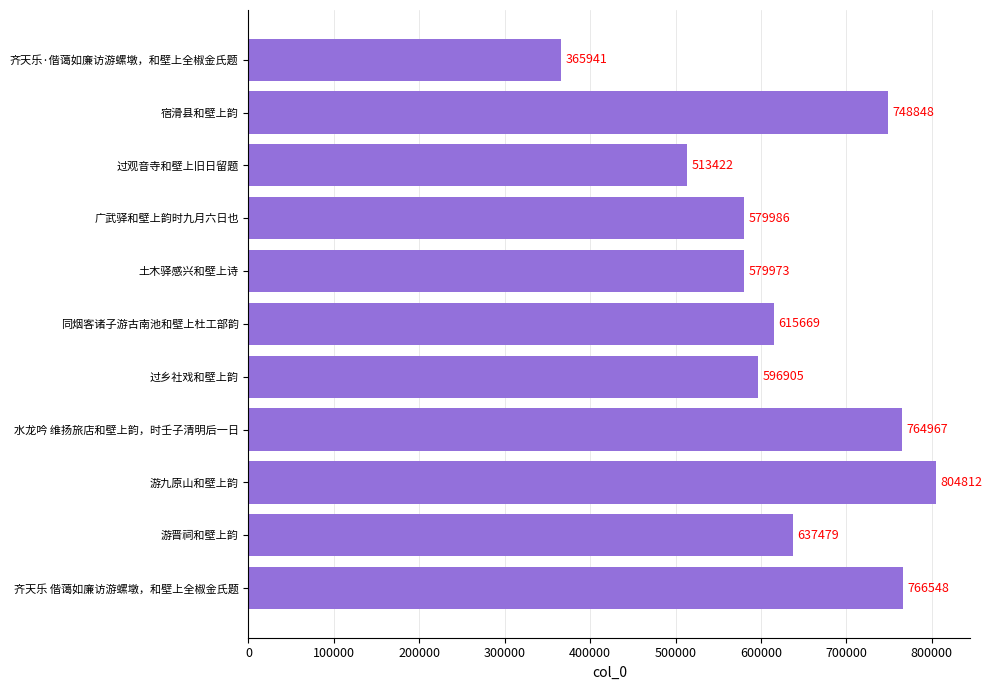

Reading bottom to top, extract all data points from this chart.

齐天乐 偕蔼如廉访游螺墩，和壁上全椒金氏题=766548	游晋祠和壁上韵=637479	游九原山和壁上韵=804812	水龙吟 维扬旅店和壁上韵，时壬子清明后一日=764967	过乡社戏和壁上韵=596905	同烟客诸子游古南池和壁上杜工部韵=615669	土木驿感兴和壁上诗=579973	广武驿和壁上韵时九月六日也=579986	过观音寺和壁上旧日留题=513422	宿滑县和壁上韵=748848	齐天乐·偕蔼如廉访游螺墩，和壁上全椒金氏题=365941